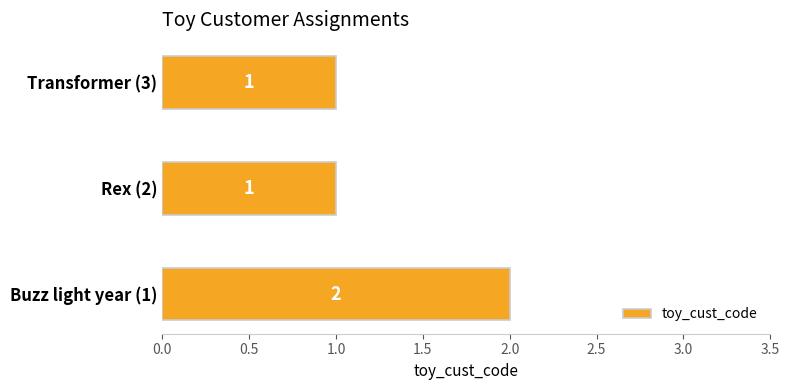

Reading bottom to top, list all the values displayed in this chart.

2	1	1